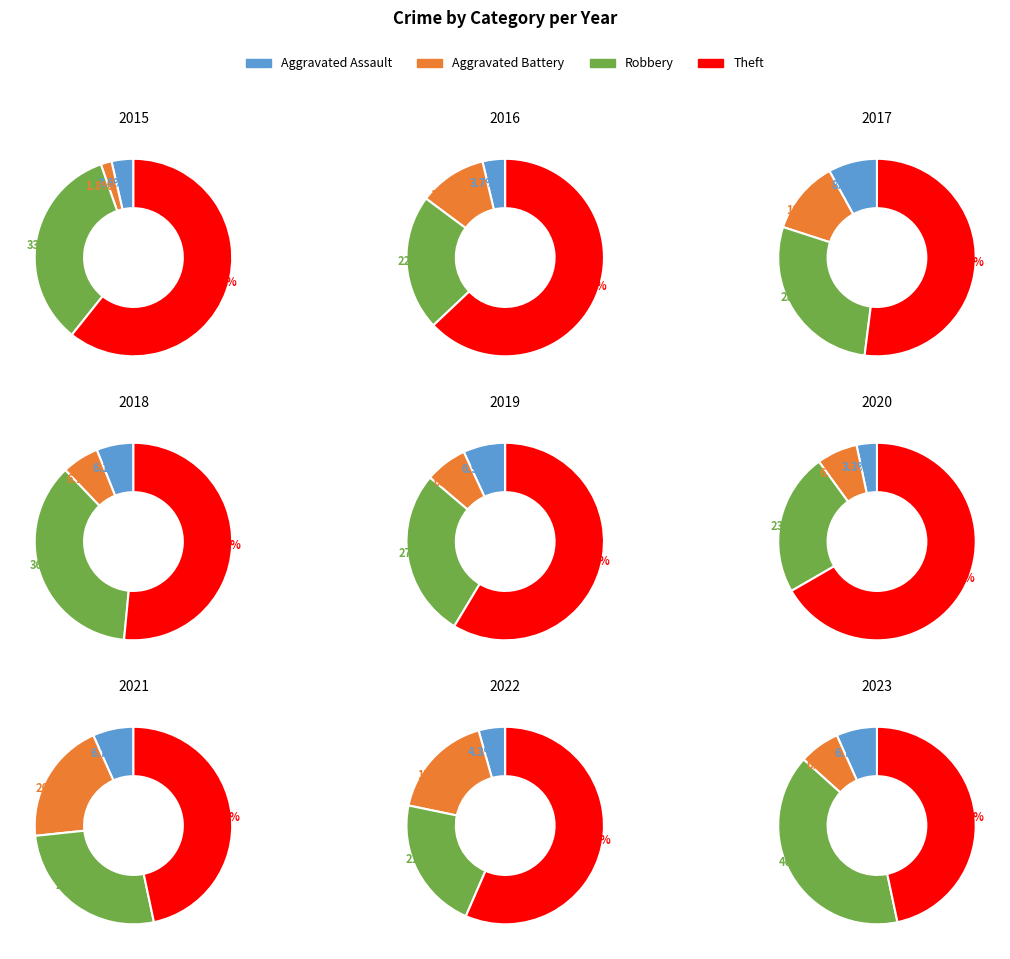

At 8, list the series in order from smallest to largest.

Aggravated Assault, Aggravated Battery, Robbery, Theft